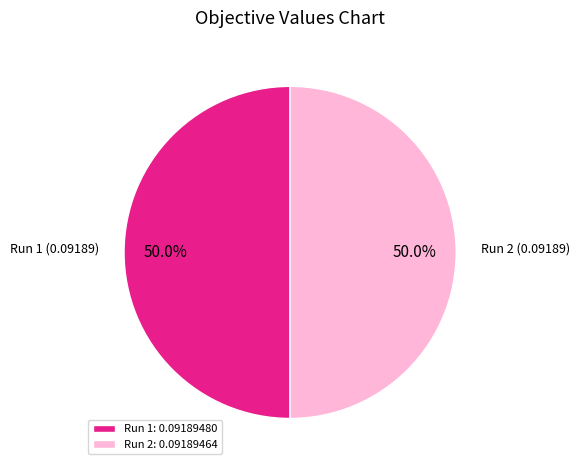

To the nearest percent, what portion does Run 1 represent?

50%